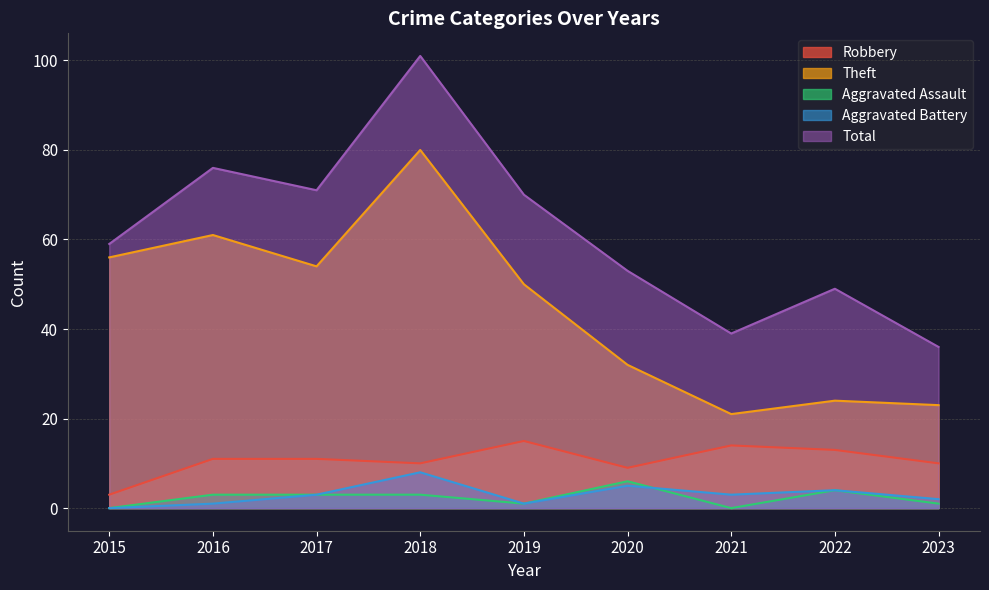

Between 2018 and 2023, which series saw the biggest shift?

Total